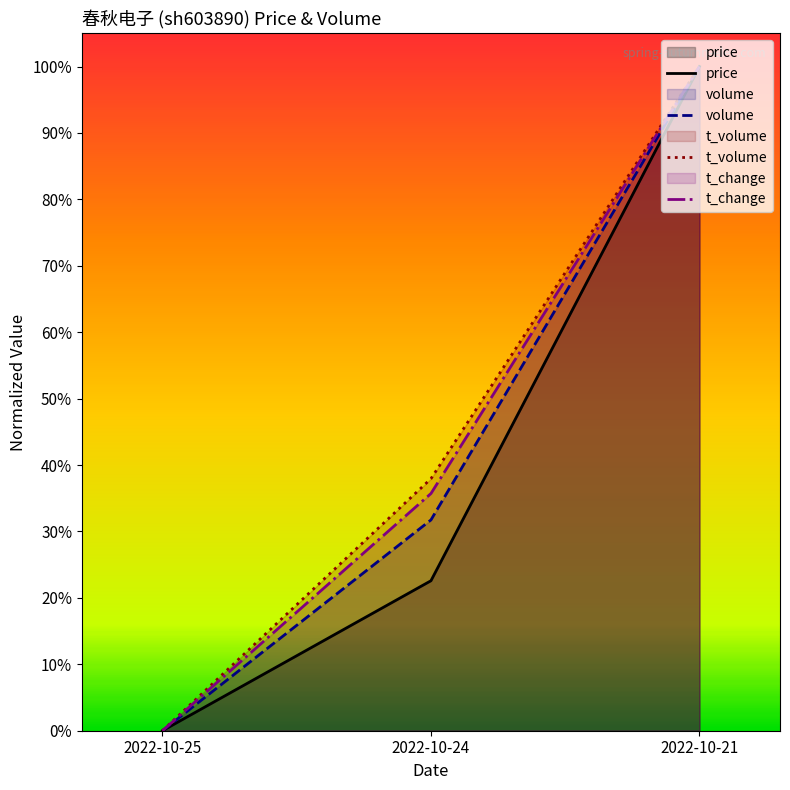

Reading left to right, what are all the values shown in this chart?

price: 2022-10-25=0.0	2022-10-24=0.2	2022-10-21=1.0
volume: 2022-10-25=0.0	2022-10-24=0.3	2022-10-21=1.0
t_volume: 2022-10-25=0.0	2022-10-24=0.4	2022-10-21=1.0
t_change: 2022-10-25=0.0	2022-10-24=0.4	2022-10-21=1.0